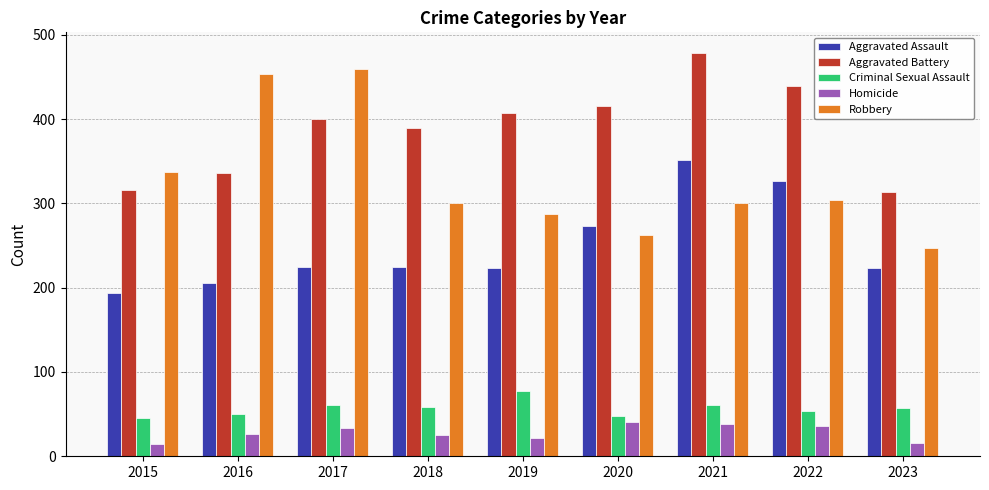

The value of Homicide at 2021 is 38. True or false?

True